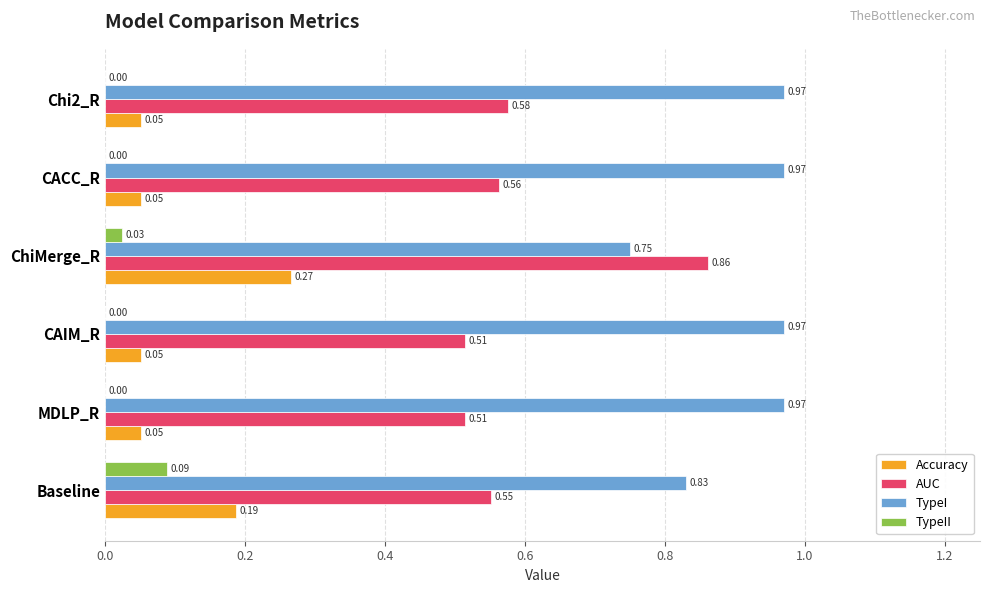

What is the sum of the TypeI values at Baseline and CAIM_R?

1.8